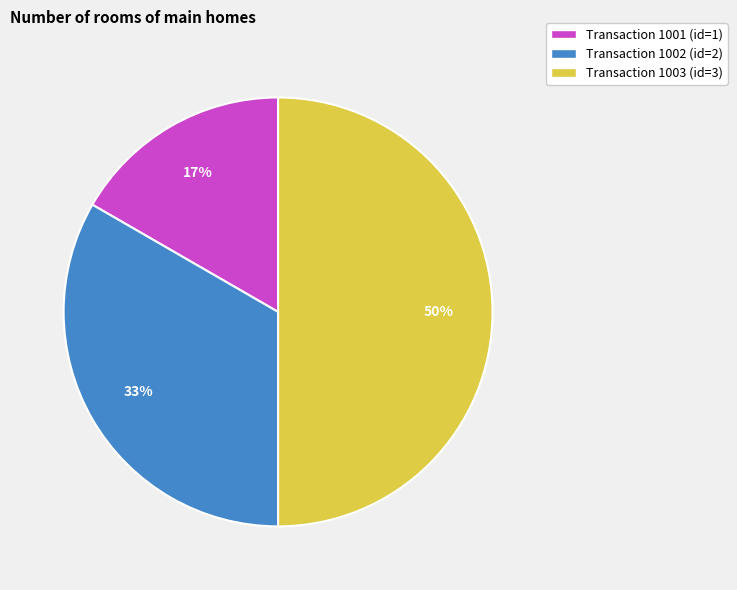

Combined, do Transaction 1003 (id=3) and Transaction 1001 (id=1) account for over 50%?

Yes